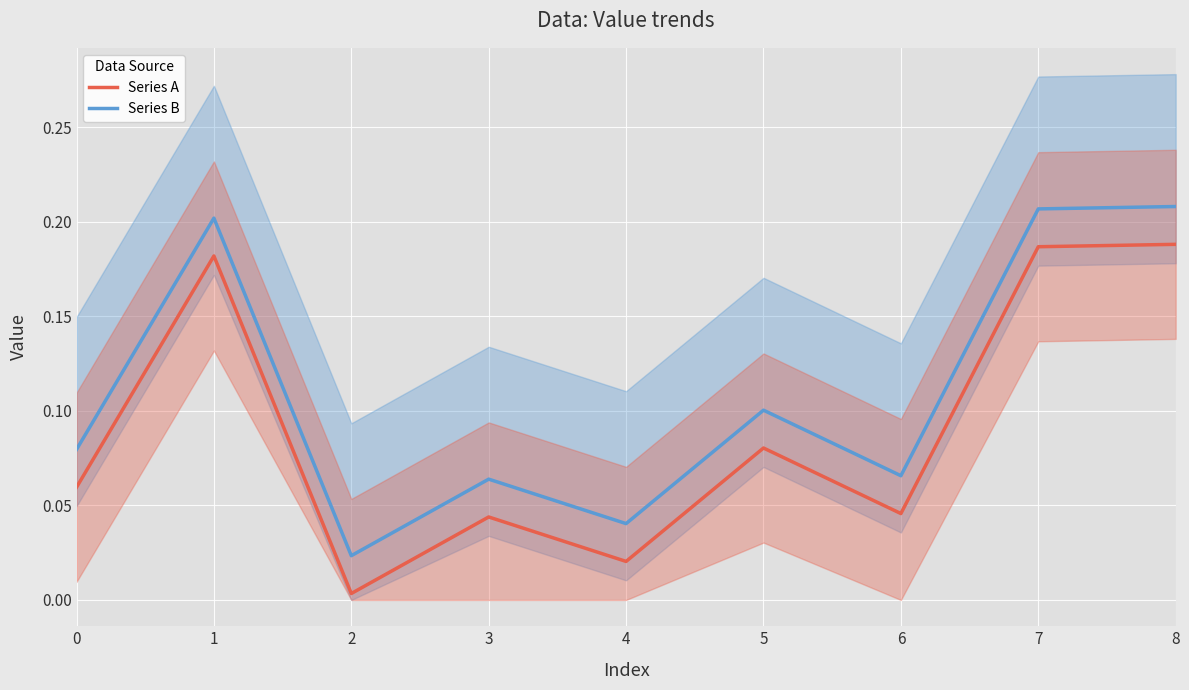

True or false: Series A and Series B intersect in this chart.

False